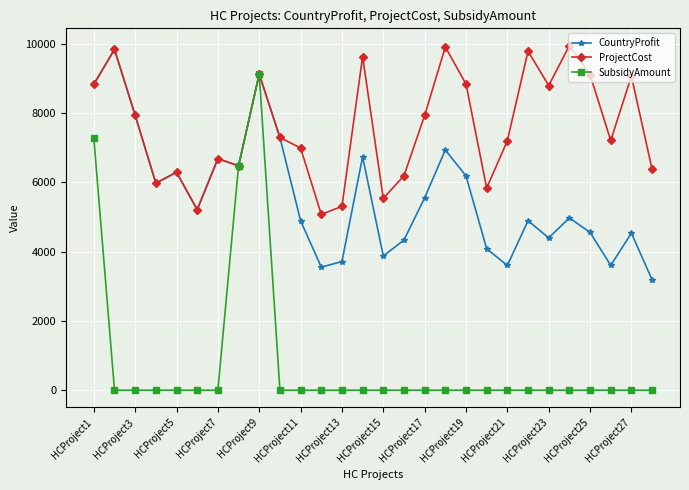

Rank the series by their average value, from highest to lowest.

ProjectCost, CountryProfit, SubsidyAmount